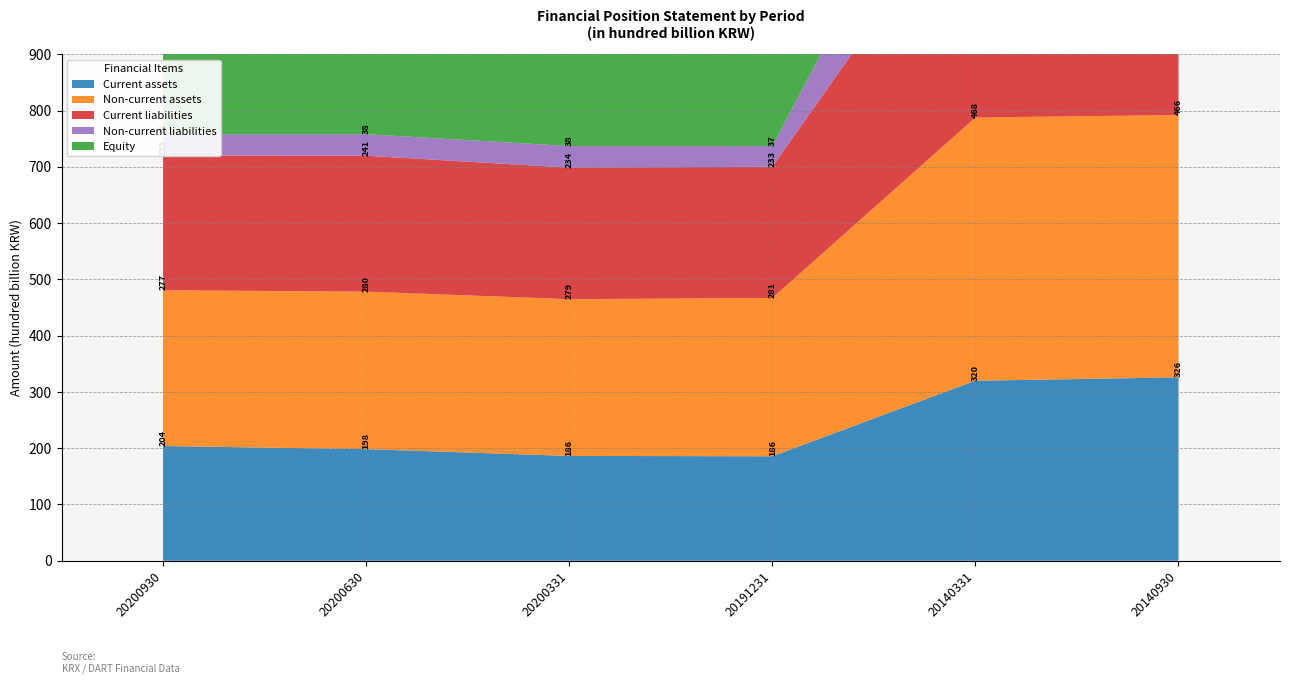

Reading left to right, extract all data points from this chart.

Current assets: 20200930=203811731294	20200630=198274552037	20200331=186236615573	20191231=185628068141	20140331=319842920834	20140930=325851552393
Non-current assets: 20200930=276781022802	20200630=279905334451	20200331=278512584561	20191231=281253453959	20140331=467738759467	20140930=466023235307
Current liabilities: 20200930=239448147149	20200630=241455527480	20200331=233706996432	20191231=233179633557	20140331=424375335095	20140930=440892198037
Non-current liabilities: 20200930=37799192002	20200630=38261318438	20200331=38396549855	20191231=36697184768	20140331=208519566421	20140930=190718187291
Equity: 20200930=203015535706	20200630=198163661487	20200331=192390244438	20191231=196707198667	20140331=141597602629	20140930=147127822434